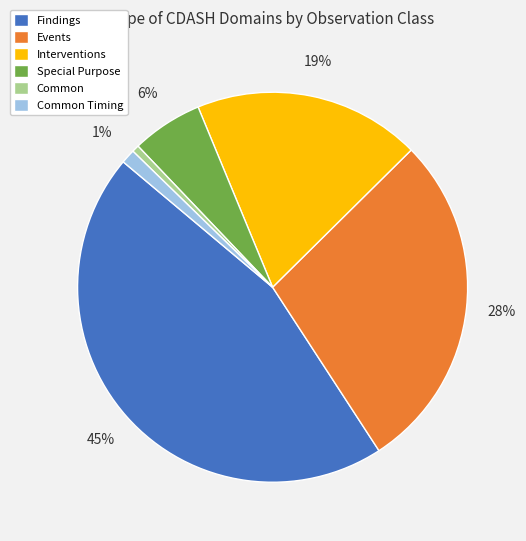

To the nearest percent, what is the combined percentage of Interventions and Common Timing?

20%